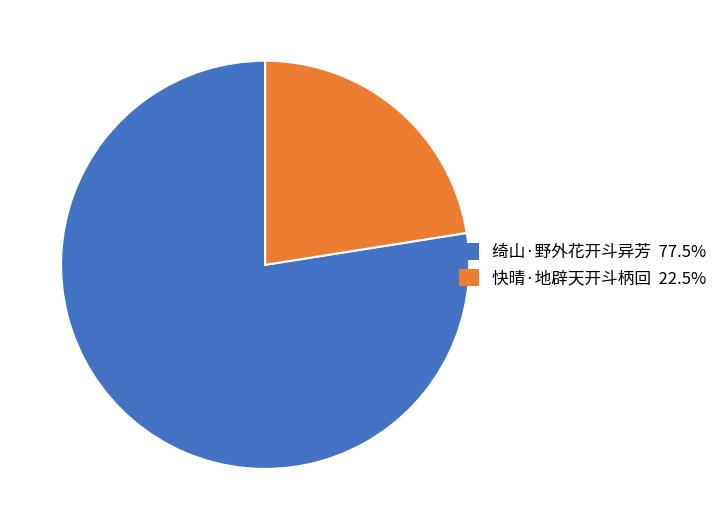

Between 绮山·野外花开斗异芳 and 快晴·地辟天开斗柄回, which is larger?

绮山·野外花开斗异芳